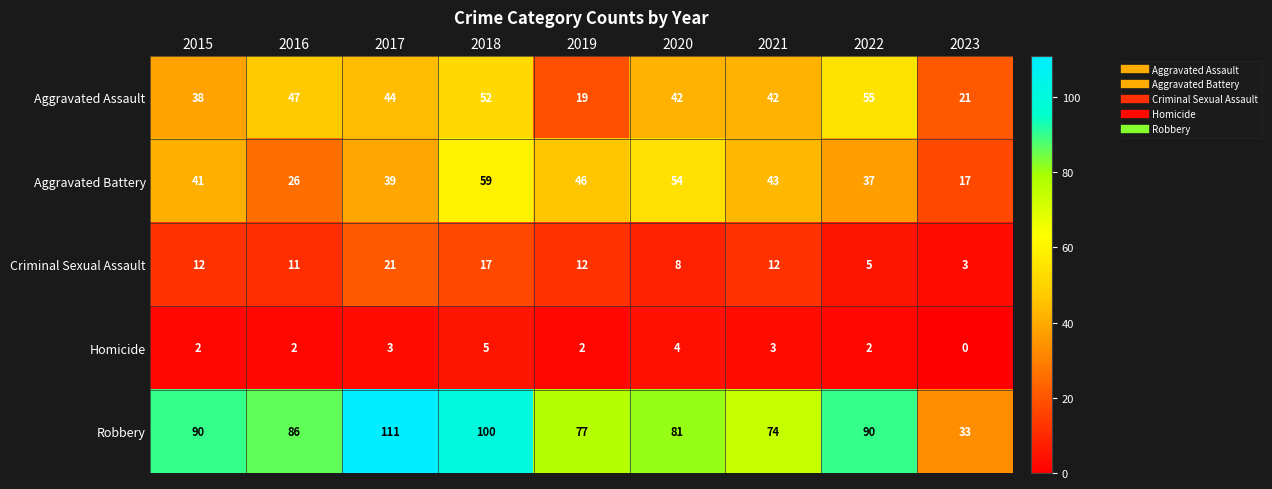

At which label does Robbery first exceed 86?

2015